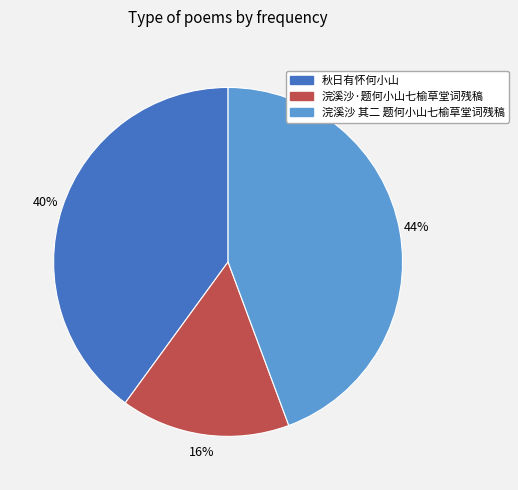

Count the number of slices in the pie.

3